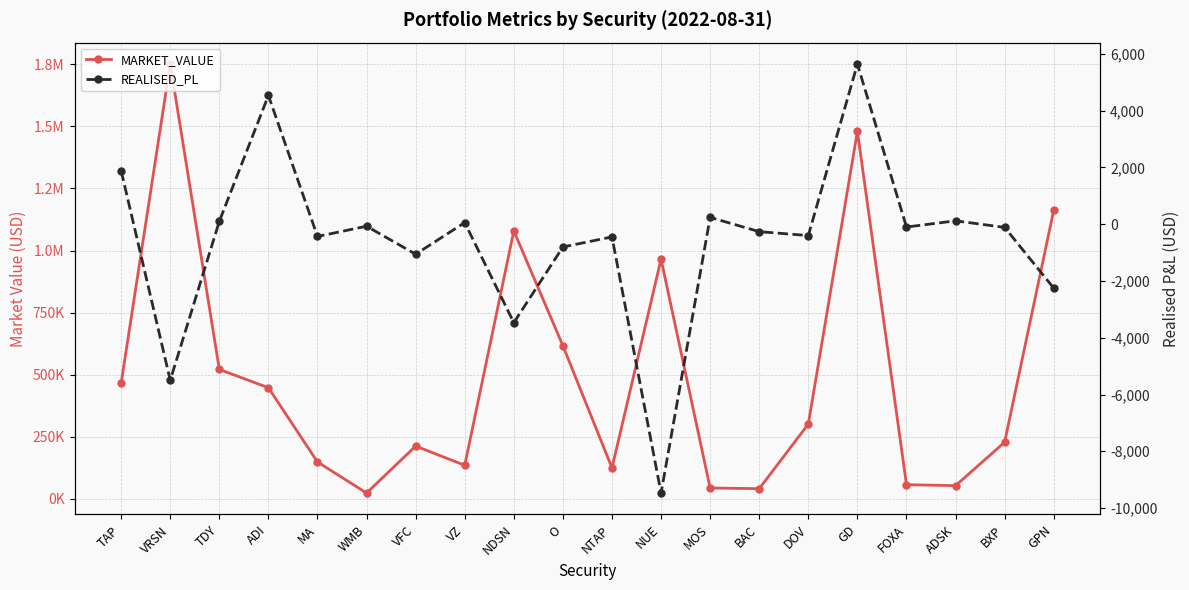

List the labels in order of MARKET_VALUE value, smallest first.

WMB, BAC, MOS, ADSK, FOXA, NTAP, VZ, MA, VFC, BXP, DOV, ADI, TAP, TDY, O, NUE, NDSN, GPN, GD, VRSN